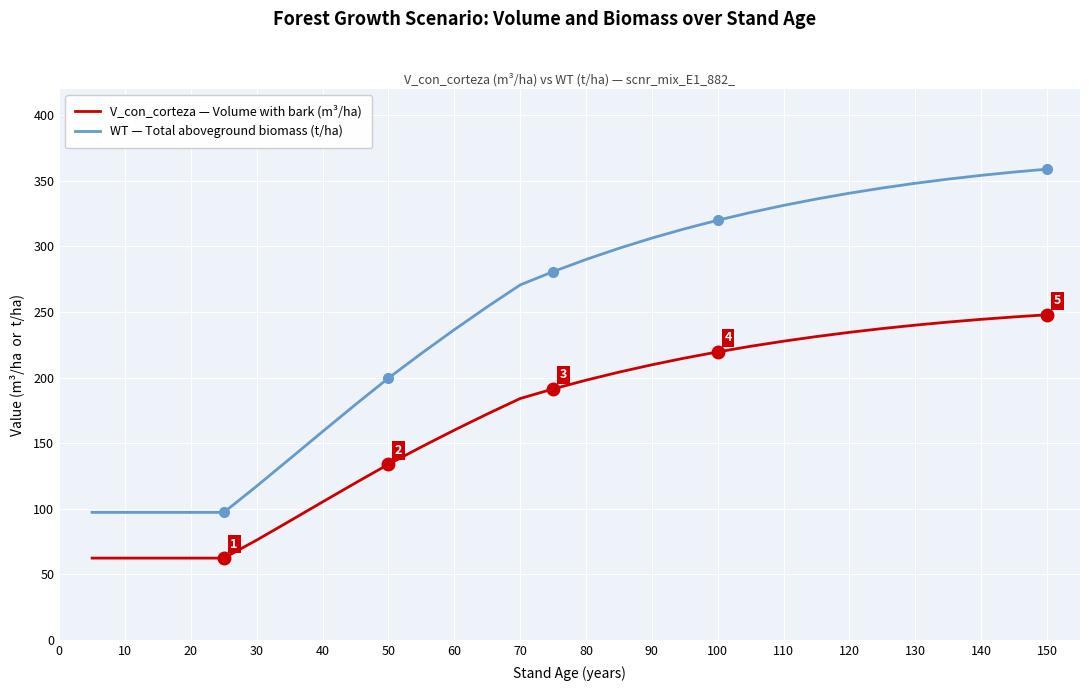

True or false: WT — Total aboveground biomass (t/ha) and V_con_corteza — Volume with bark (m³/ha) cross at least once.

False